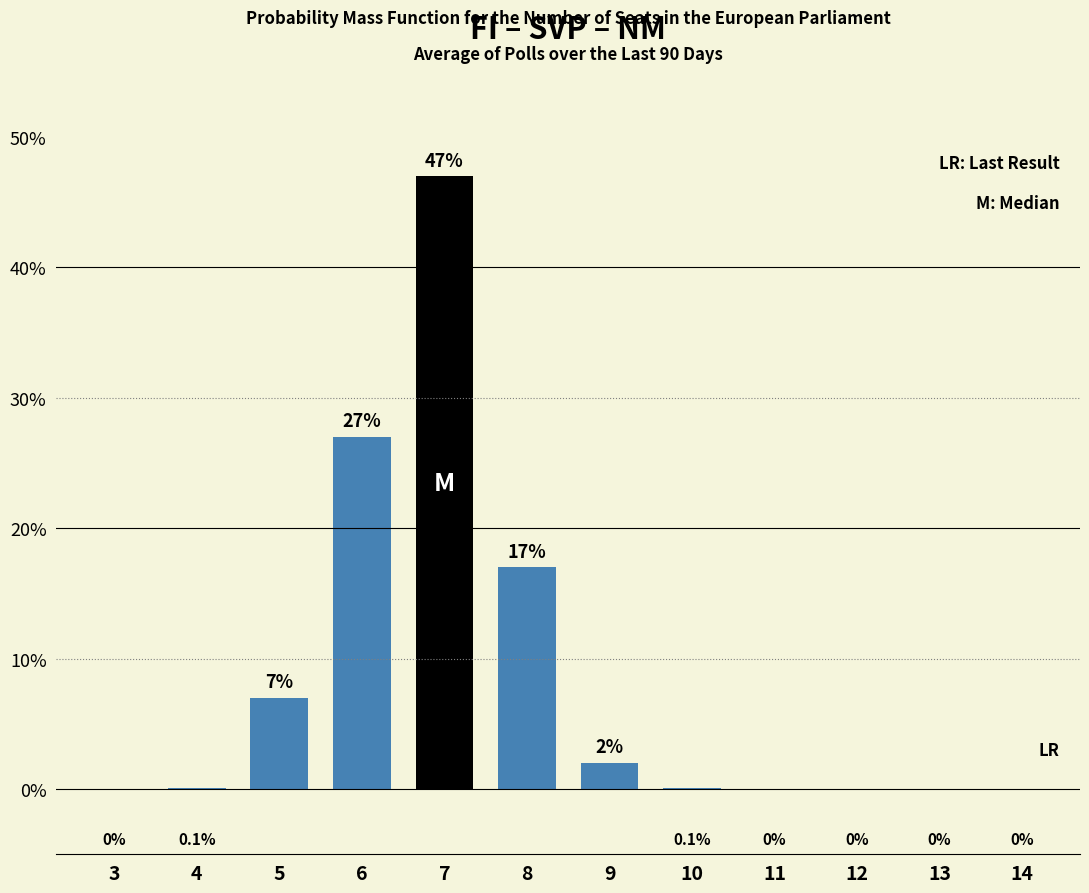

Reading right to left, transcribe all the data shown in this chart.

14=0.0	13=0.0	12=0.0	11=0.0	10=0.1	9=2.0	8=17.0	7=47.0	6=27.0	5=7.0	4=0.1	3=0.0